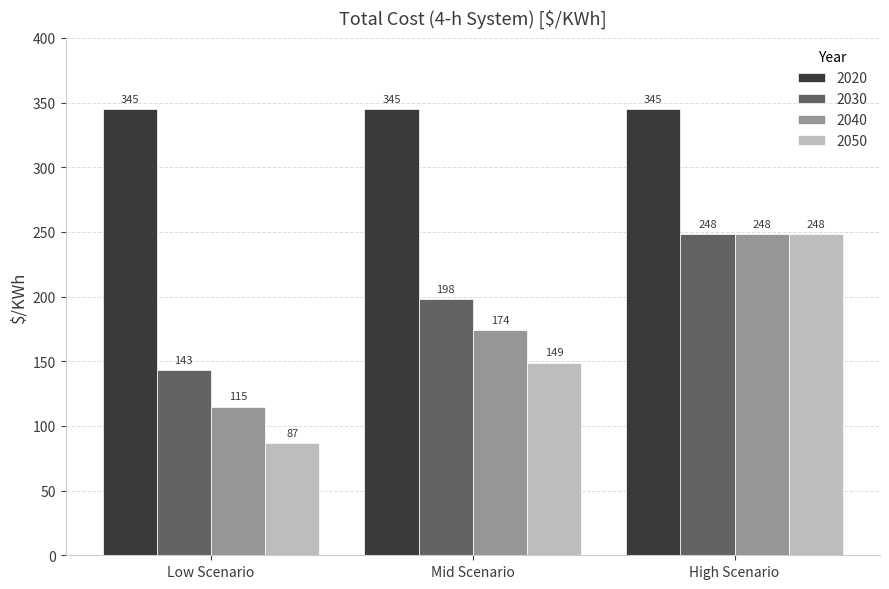

What is the value of the 2040 bar at the 2nd from the left?

174